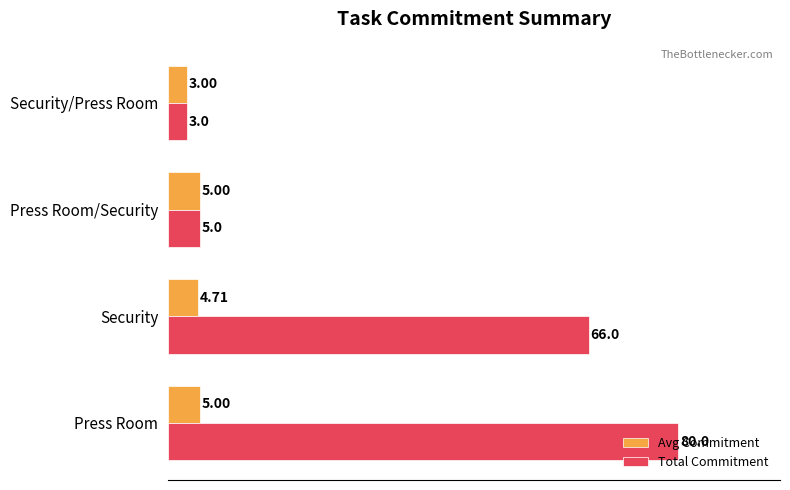

What is the difference between the maximum and minimum values in the Total Commitment series?

77.0